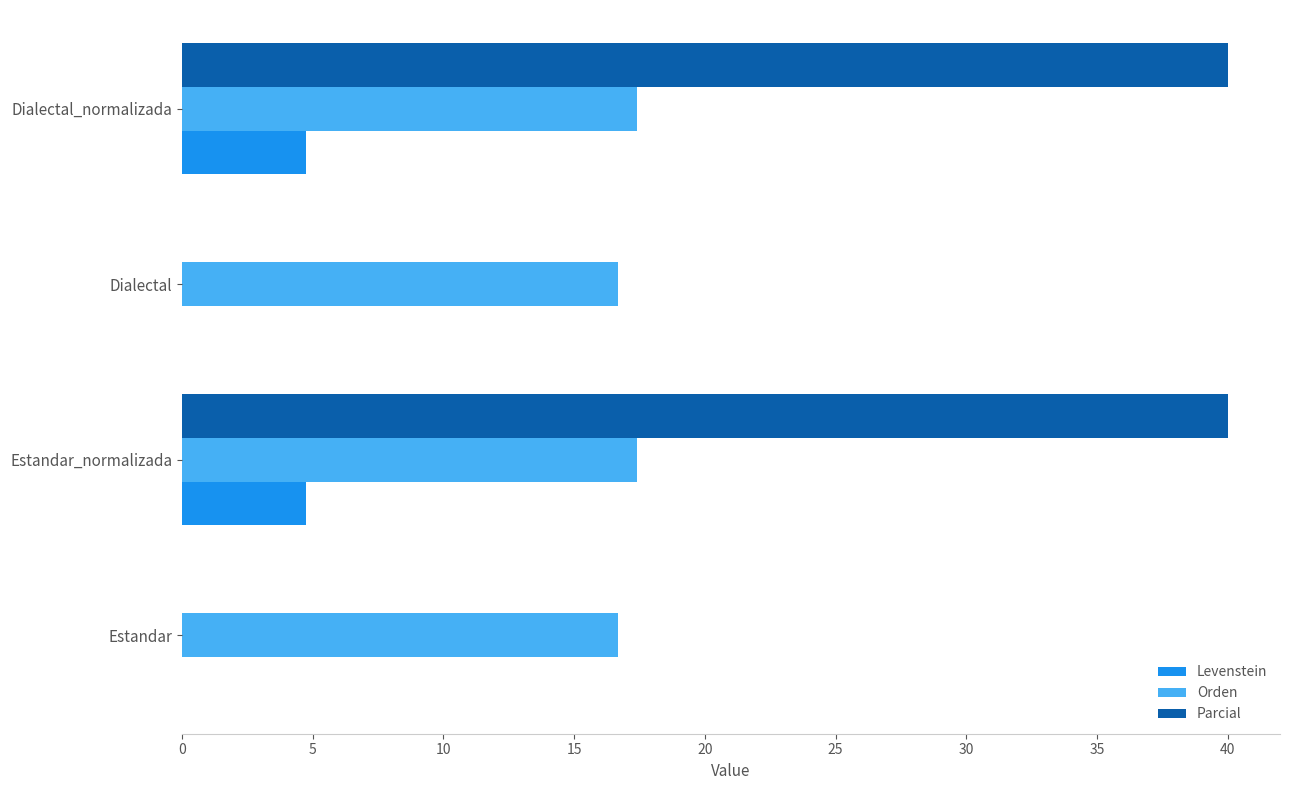

What is the sum of all Parcial values?

80.0